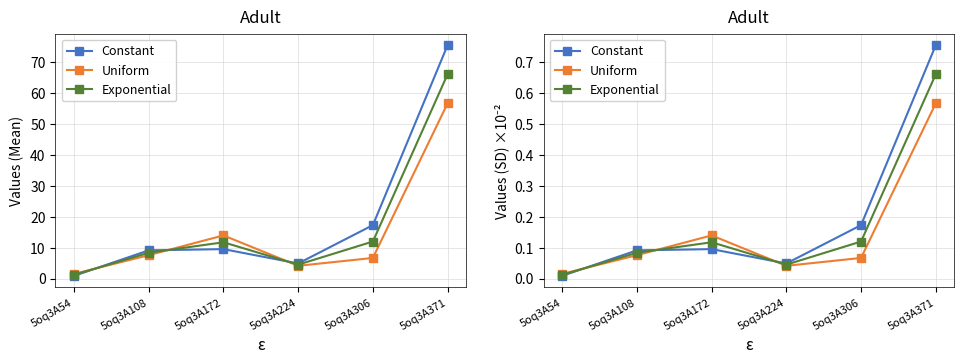

Where is Uniform nearest to the value 0?

5oq3A54